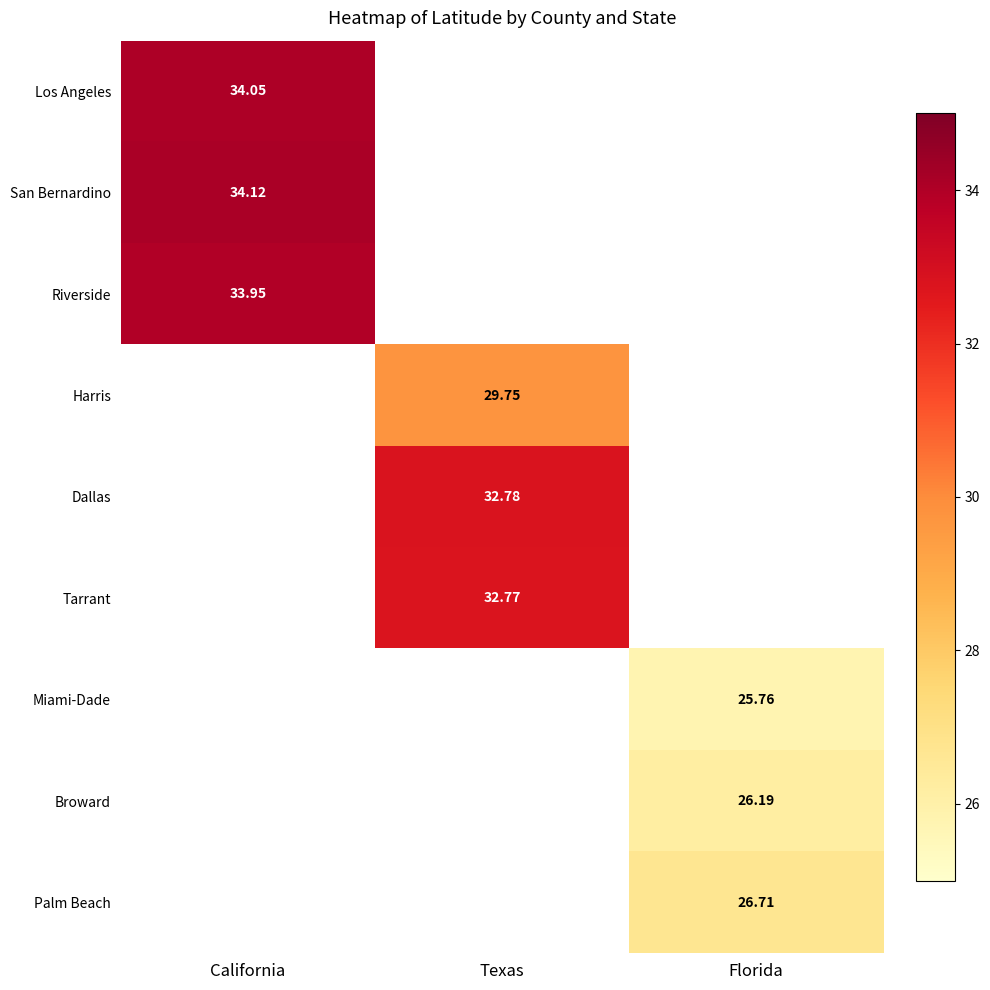

Which label corresponds to the largest value in the chart?

California